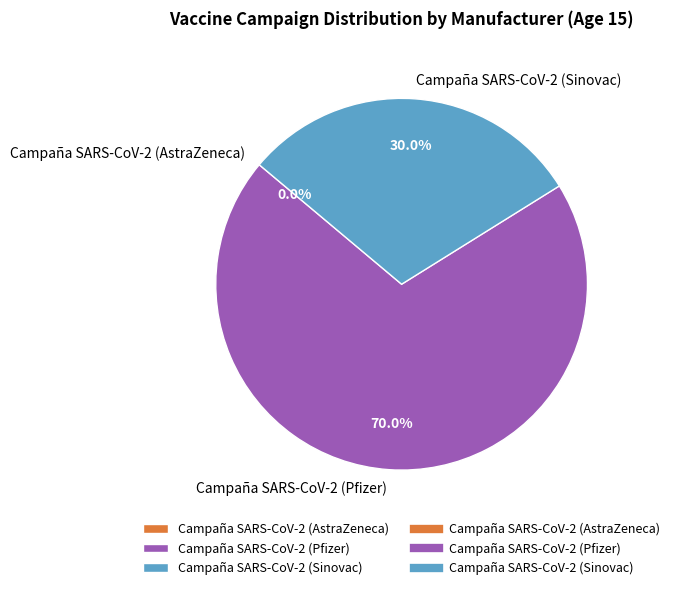

Between Campaña SARS-CoV-2 (Pfizer) and Campaña SARS-CoV-2 (Sinovac), which is larger?

Campaña SARS-CoV-2 (Pfizer)